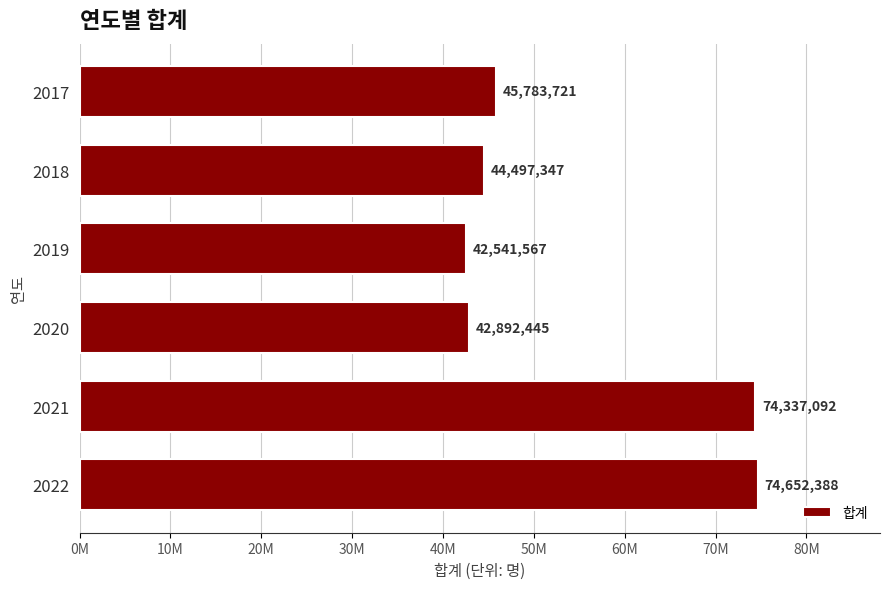

Are the bars horizontal?

Yes